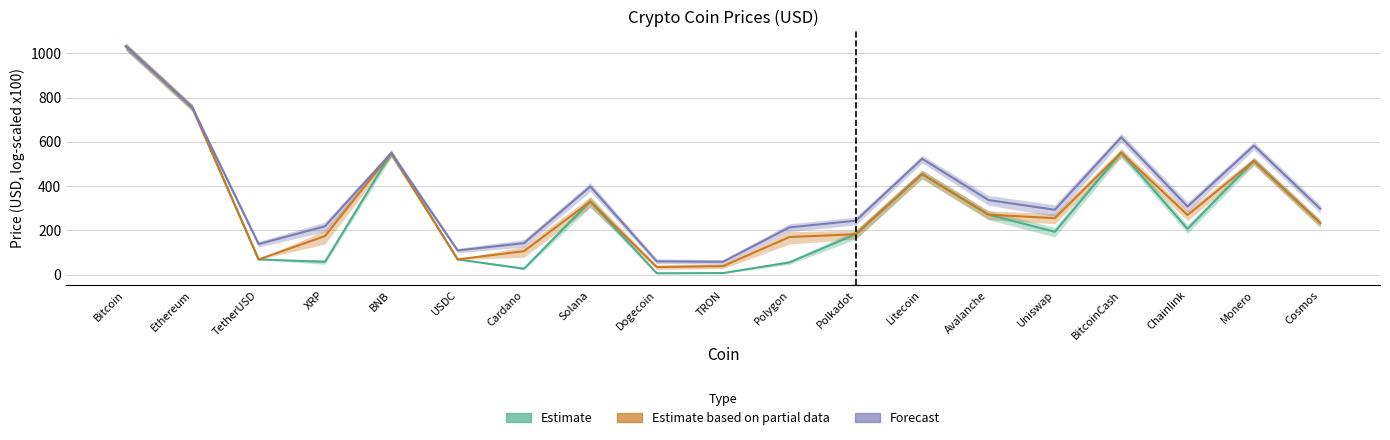

Reading left to right, what are all the values shown in this chart?

Estimate: Bitcoin=1031.1	Ethereum=755.6	TetherUSD=69.3	XRP=58.2	BNB=549.8	USDC=69.3	Cardano=27.6	Solana=331.1	Dogecoin=6.7	TRON=7.7	Polygon=55.9	Polkadot=183.1	Litecoin=454.9	Avalanche=271.3	Uniswap=193.8	BitcoinCash=551.4	Chainlink=206.9	Monero=514.2	Cosmos=233.4
Estimate based on partial data: Bitcoin=1031.1	Ethereum=755.6	TetherUSD=69.3	XRP=174.8	BNB=549.8	USDC=69.3	Cardano=106.6	Solana=331.1	Dogecoin=34.8	TRON=39.2	Polygon=170.4	Polkadot=183.1	Litecoin=454.9	Avalanche=271.3	Uniswap=255.6	BitcoinCash=551.4	Chainlink=269.7	Monero=514.2	Cosmos=233.4
Forecast: Bitcoin=1031.1	Ethereum=755.6	TetherUSD=138.6	XRP=218.7	BNB=549.8	USDC=109.9	Cardano=142.8	Solana=398.5	Dogecoin=60.5	TRON=58.7	Polygon=213.9	Polkadot=244.1	Litecoin=523.6	Avalanche=337.2	Uniswap=293.6	BitcoinCash=620.5	Chainlink=308.0	Monero=583.2	Cosmos=297.8